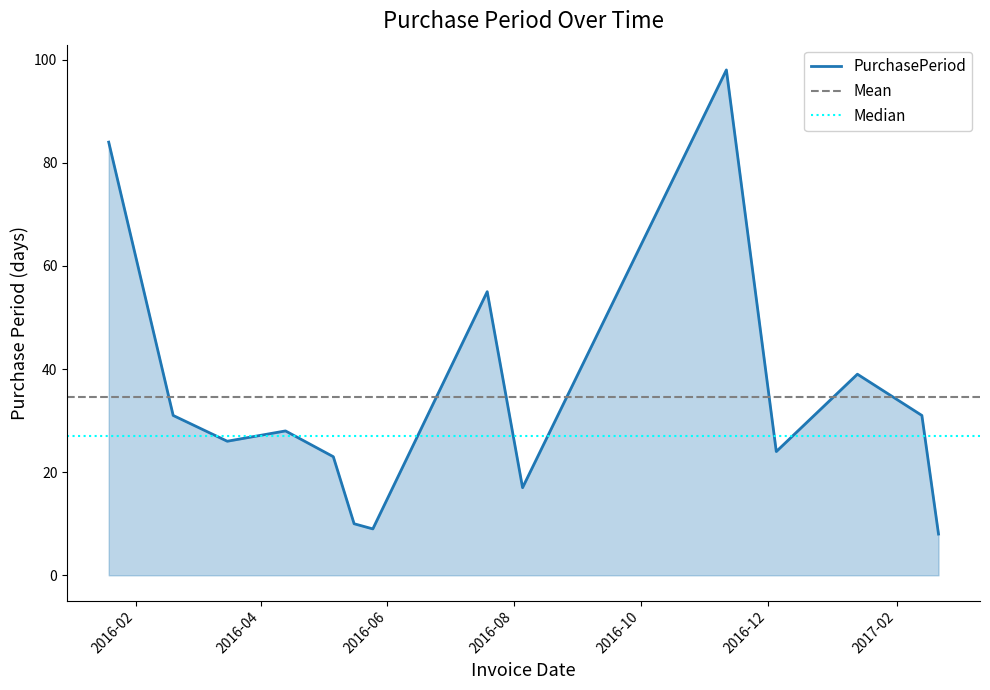

Rank the categories by value from lowest to highest.

2017-02-21, 2016-05-25, 2016-05-16, 2016-08-05, 2016-05-06, 2016-12-05, 2016-03-16, 2016-04-13, 2016-02-19, 2017-02-13, 2017-01-13, 2016-07-19, 2016-01-19, 2016-11-11